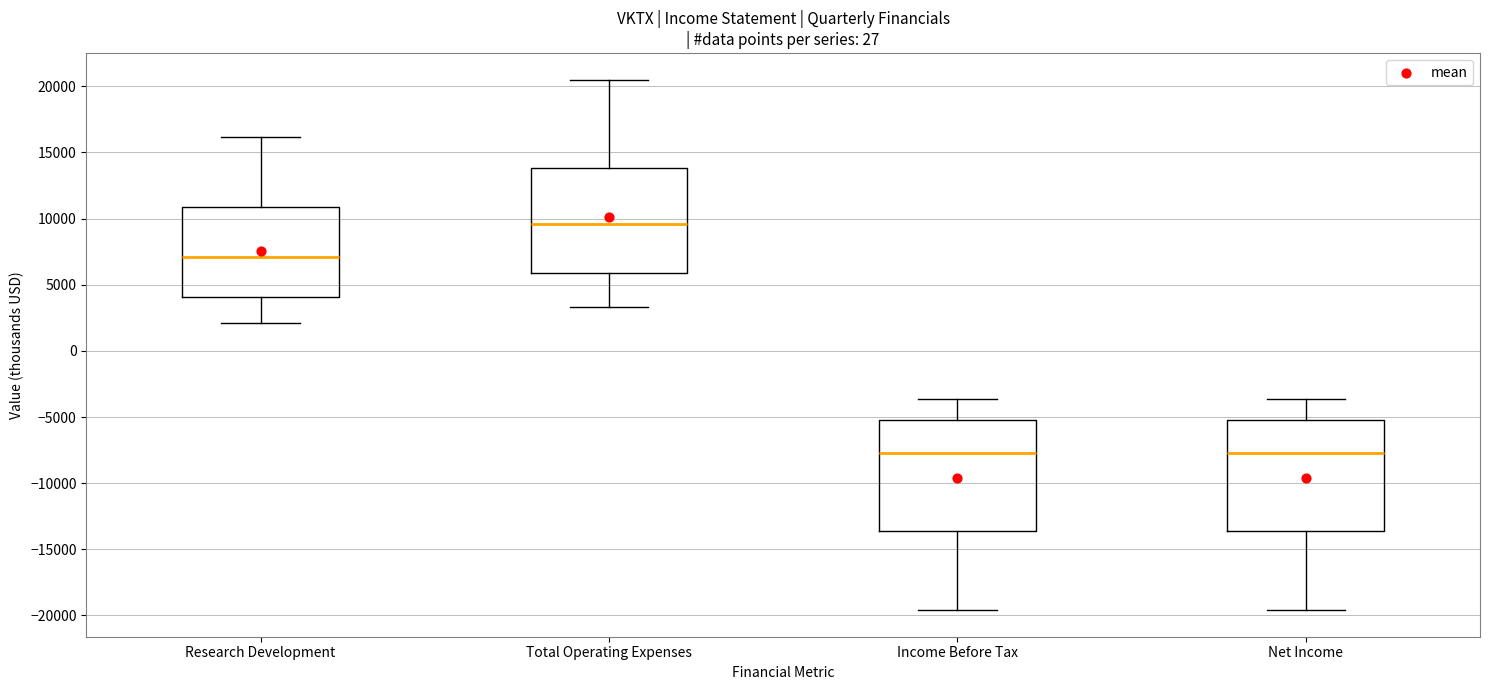

Reading left to right, read every box against the y-axis: the position of its median line, the range the box covers, and the ends of its whiskers. The values are not printed on the chart, so give them approximately, as read against the axis.

Research Development: median 7000, box 4000 to 11000, whiskers 2000 to 16000
Total Operating Expenses: median 9500, box 6000 to 14000, whiskers 3500 to 20500
Income Before Tax: median -7500, box -13500 to -5000, whiskers -19500 to -3500
Net Income: median -7500, box -13500 to -5000, whiskers -19500 to -3500